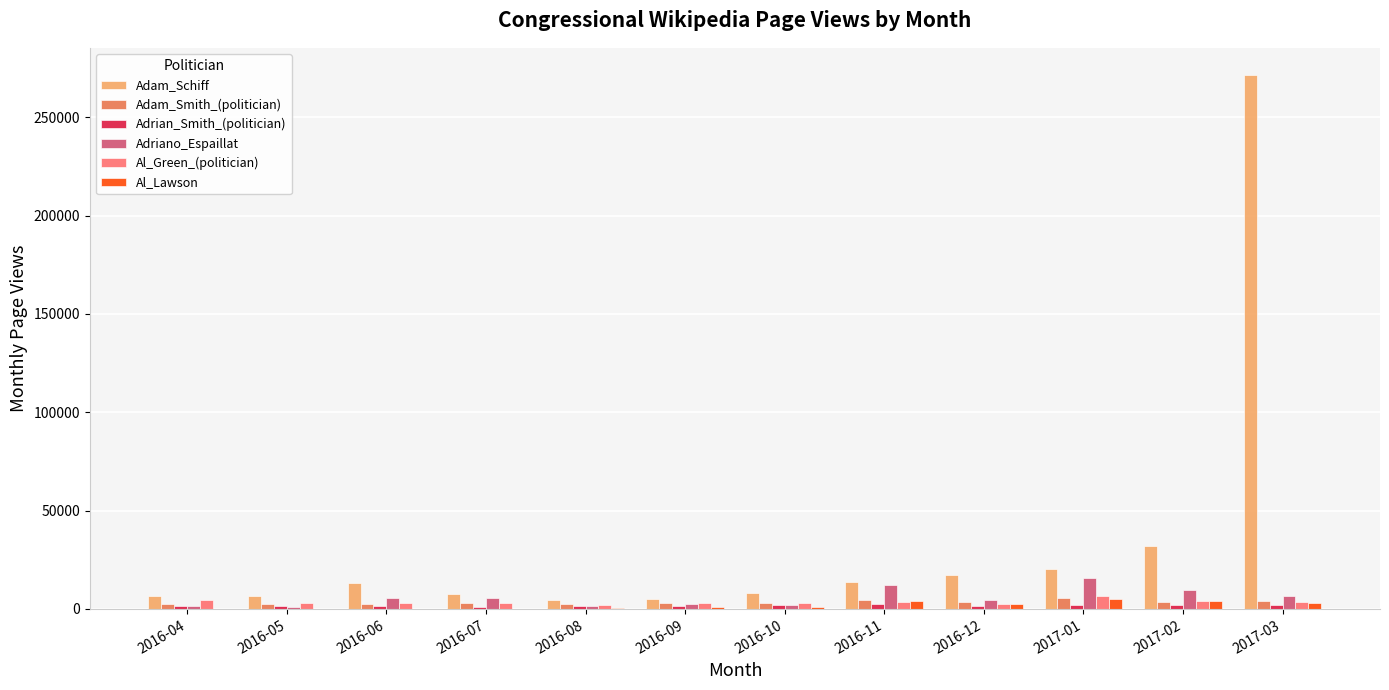

What is the sum of all Adam_Schiff values?

406908